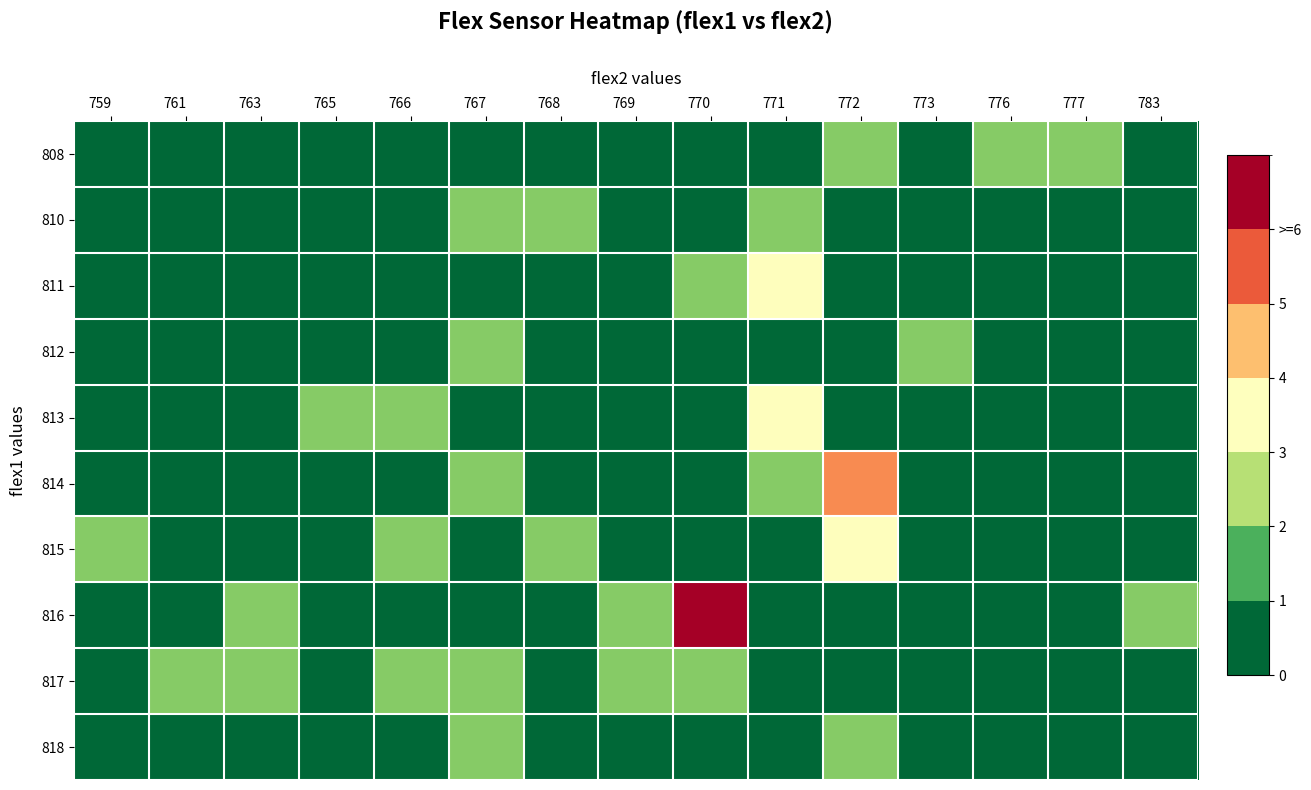

Which has a higher value, 769 or 766?

769